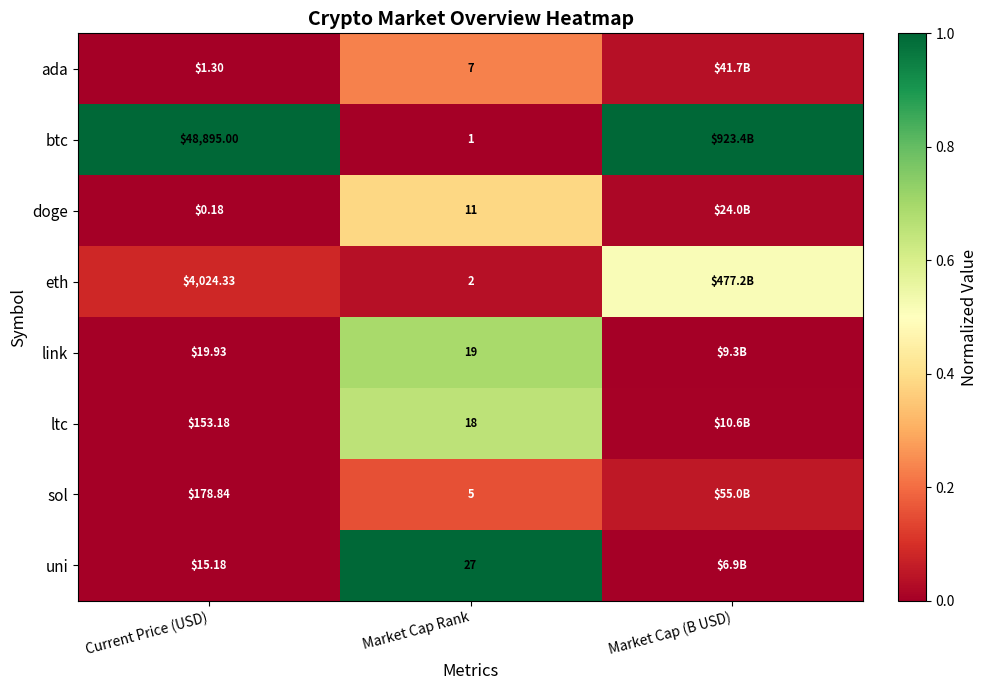

True or false: btc has a value of 0.3 at Current Price (USD).

False